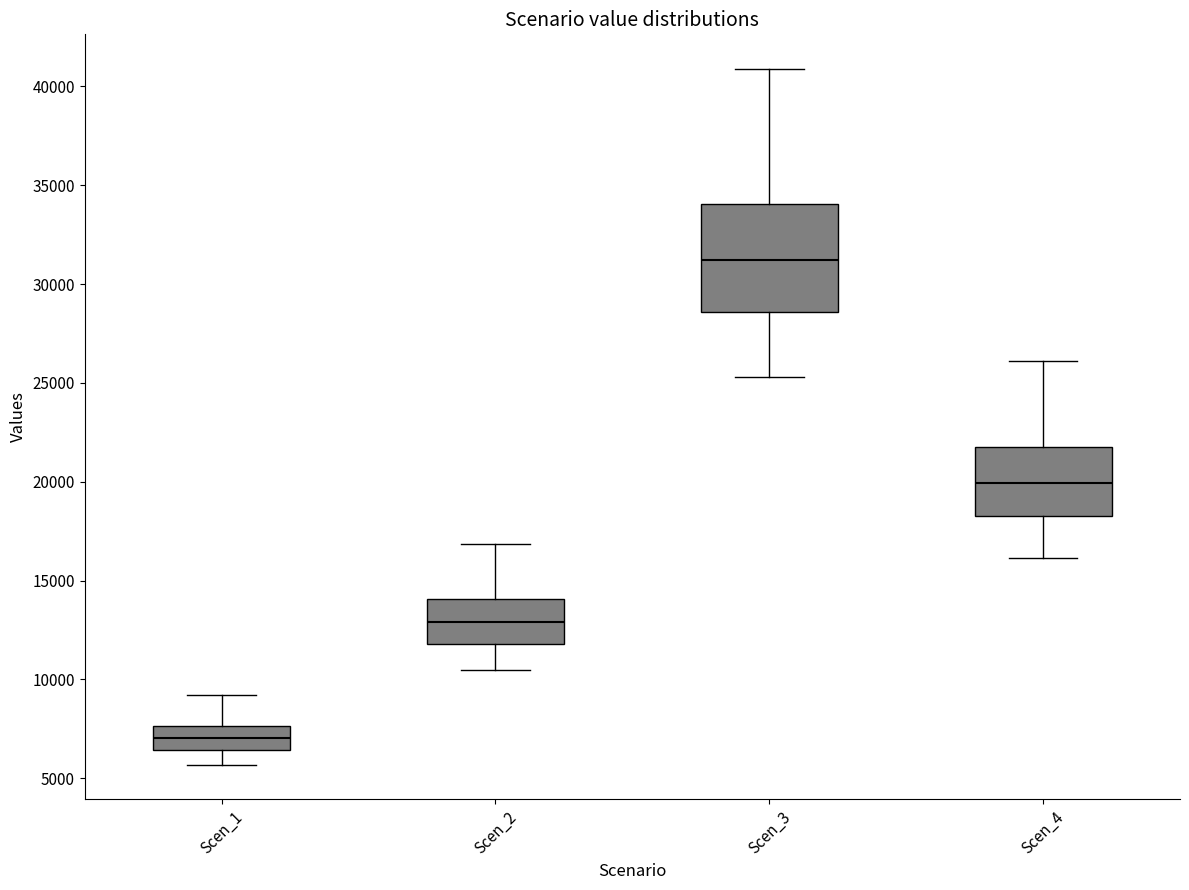

Reading left to right, read every box against the y-axis: the position of its median line, the range the box covers, and the ends of its whiskers. The values are not printed on the chart, so give them approximately, as read against the axis.

Scen_1: median 7000, box 6500 to 7500, whiskers 5500 to 9000
Scen_2: median 13000, box 12000 to 14000, whiskers 10500 to 17000
Scen_3: median 31000, box 28500 to 34000, whiskers 25500 to 41000
Scen_4: median 20000, box 18500 to 22000, whiskers 16000 to 26000